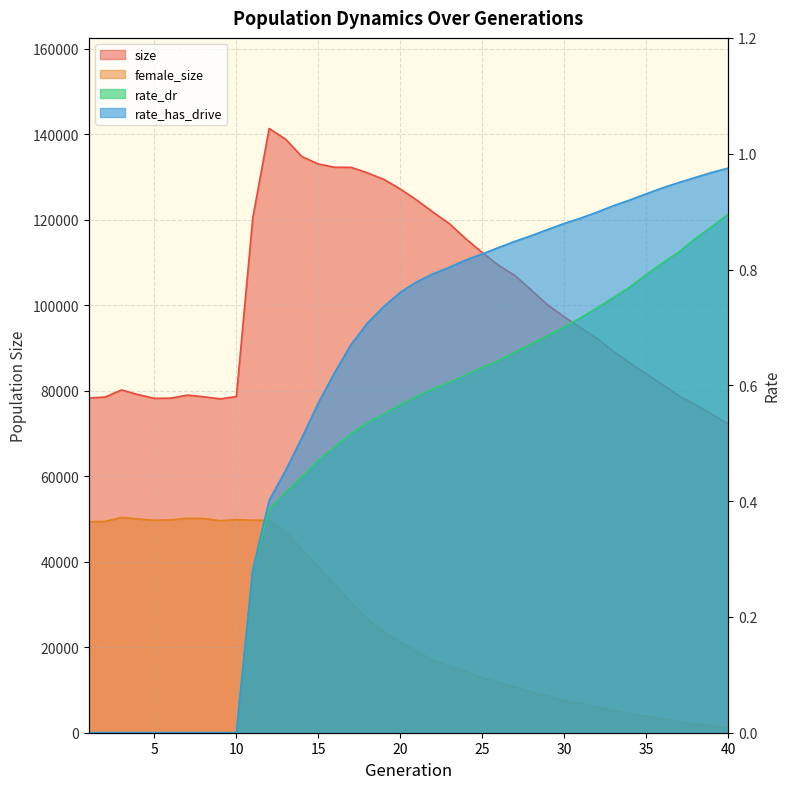

What is the value of the rate_dr point at the 34th from the left?

0.8